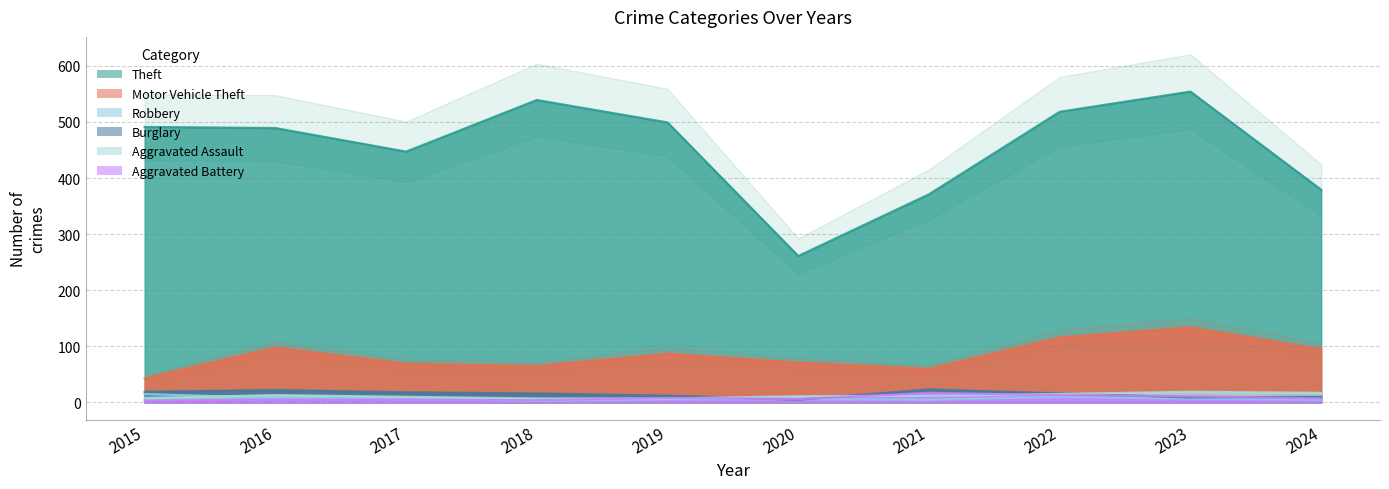

How many lines are shown in the chart?

6